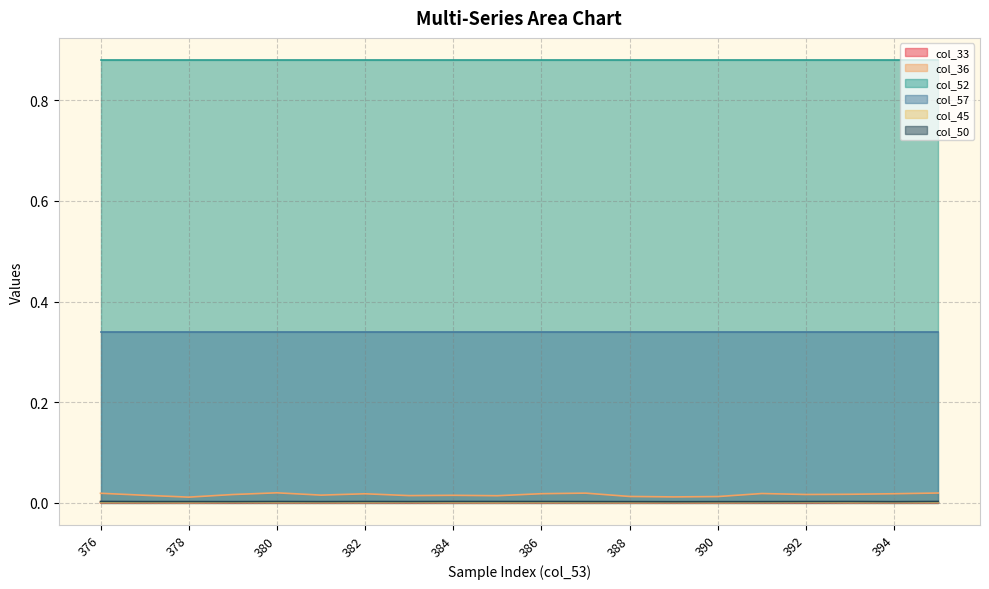

Which series has the widest spread of values?

col_36